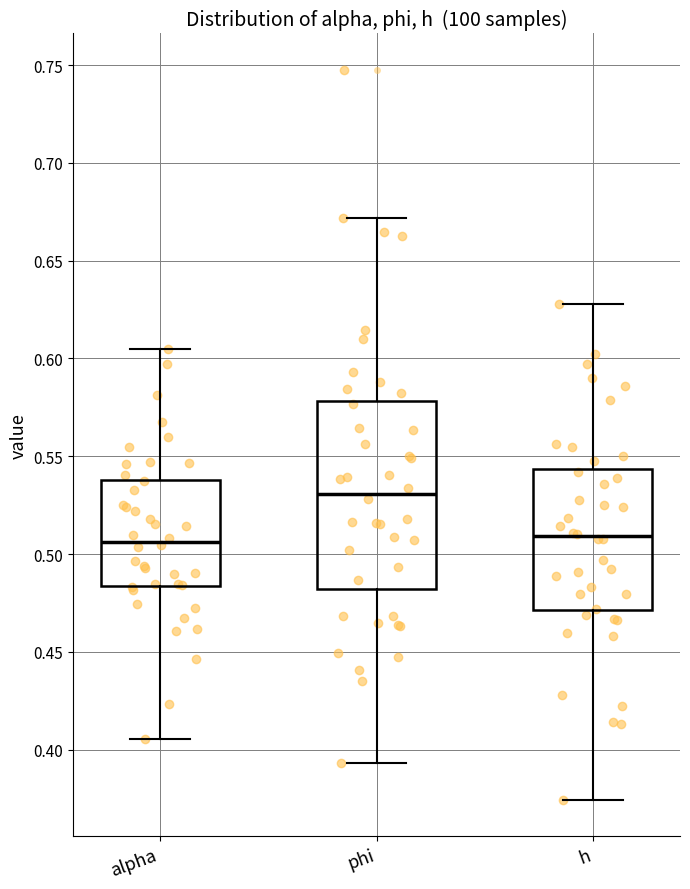

Where does the upper whisker of the box for h end on the y-axis? The values are not printed on the chart, so give them approximately, as read against the axis.

0.630